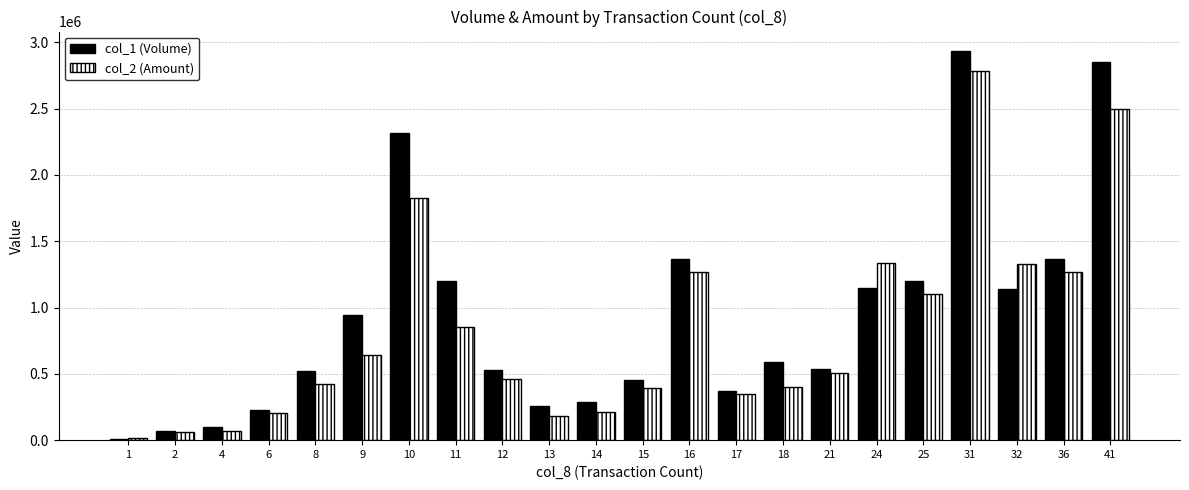

What is the difference between the highest and lowest values at 2?

6980